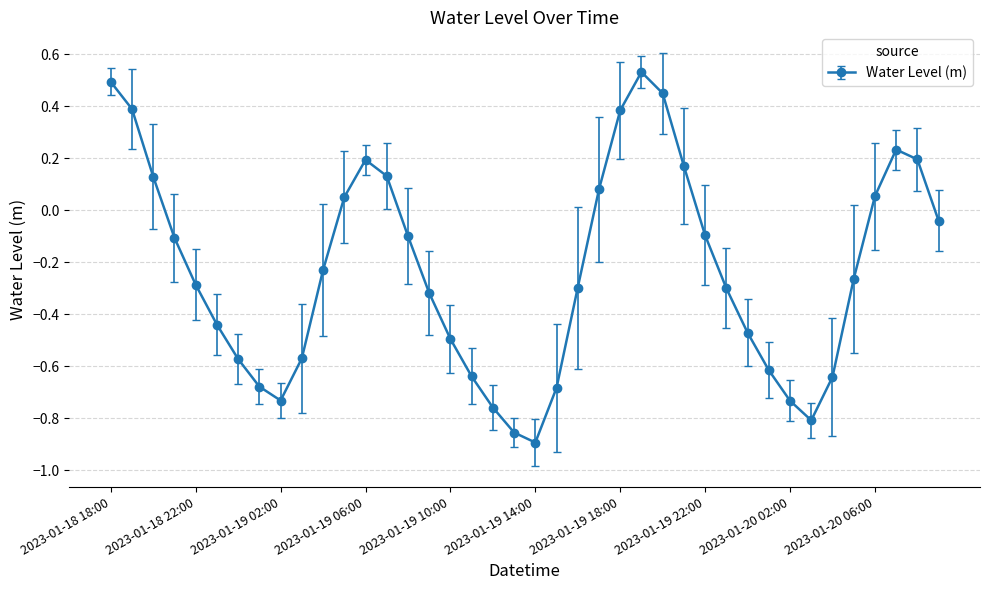

What is the sum of all values?

-9.1